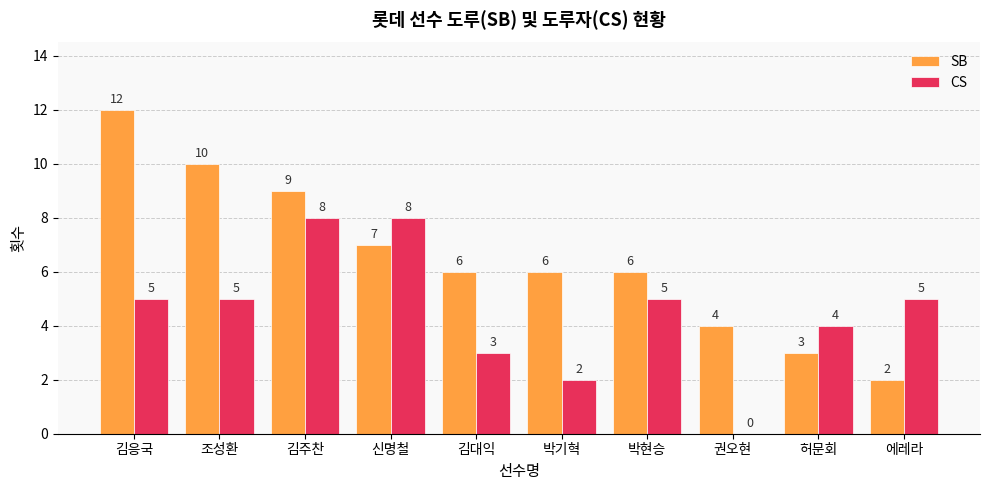

What is the total value across all series at 박현승?

11